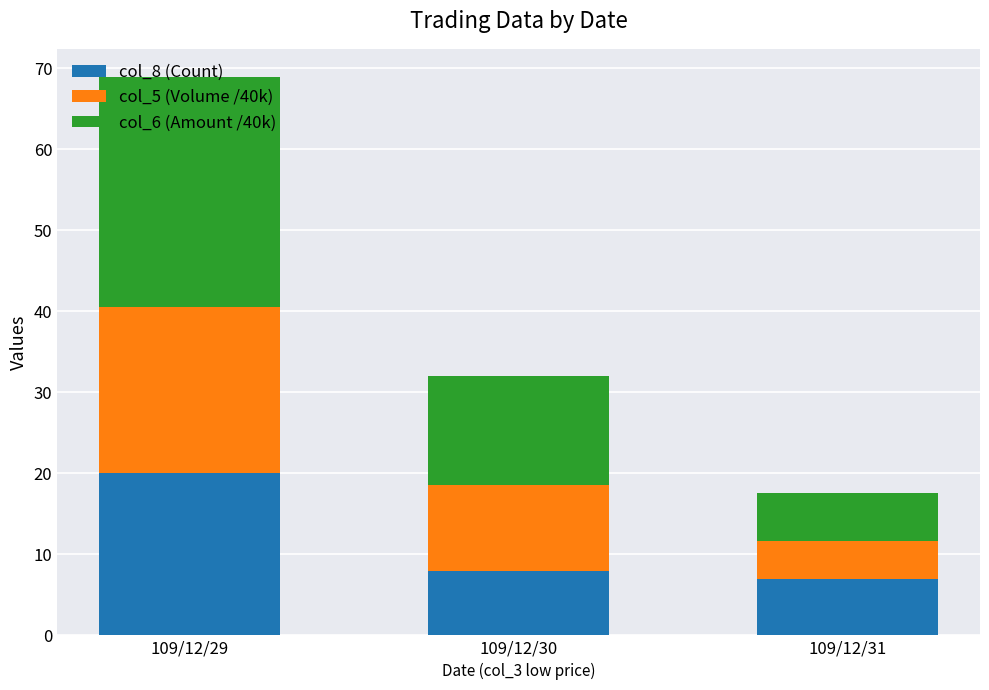

Which category has the highest value in the col_8 (Count) series?

109/12/29